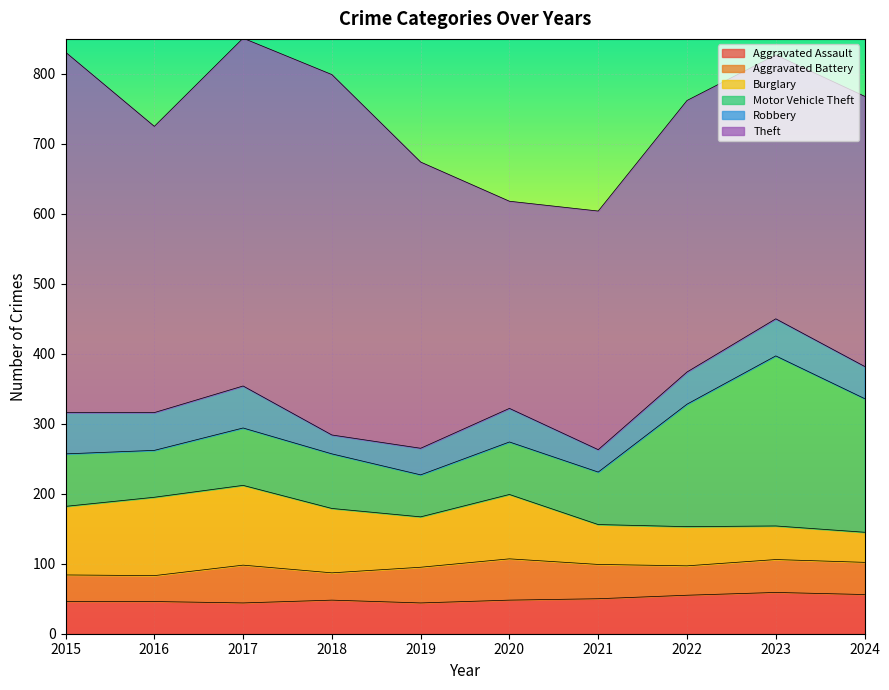

What is the highest value of the Robbery series?

60